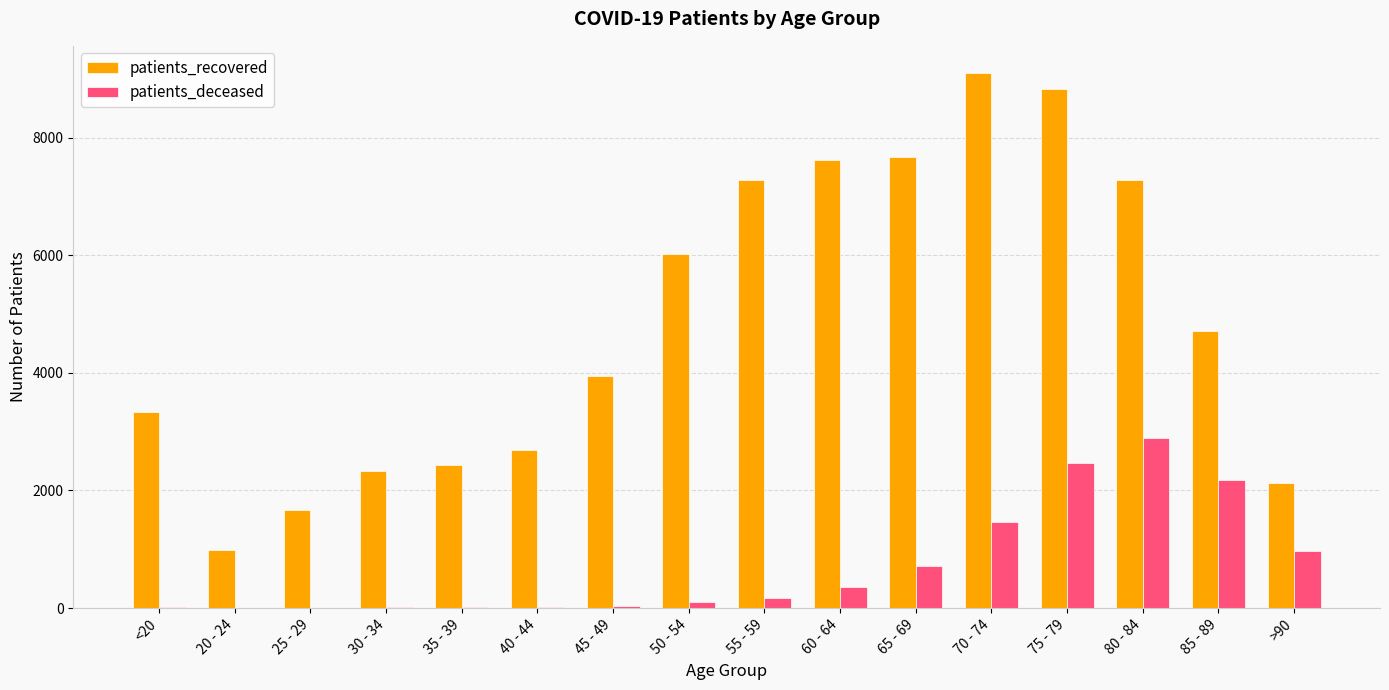

Between <20 and 60 - 64, which series saw the biggest shift?

patients_recovered